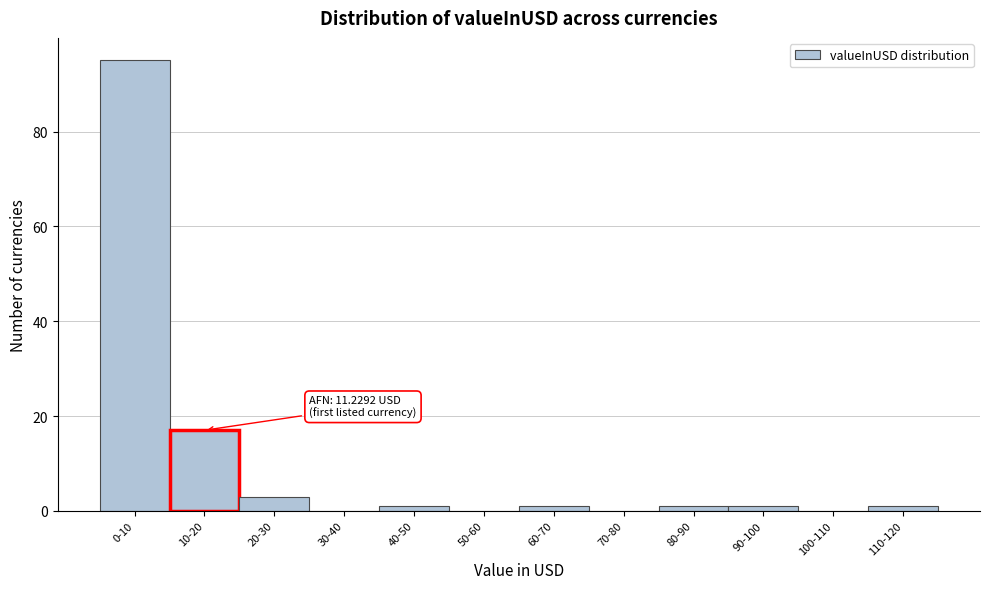

Reading right to left, what are all the values shown in this chart?

110-120=1	100-110=0	90-100=1	80-90=1	70-80=0	60-70=1	50-60=0	40-50=1	30-40=0	20-30=3	10-20=17	0-10=95